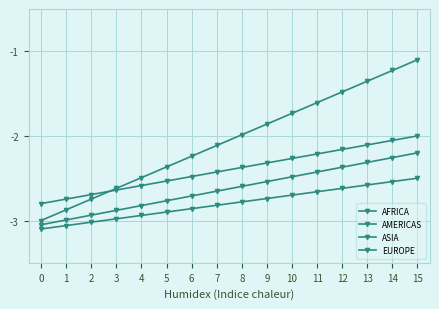

What is the spread (max minus min) of values at 7?

0.7